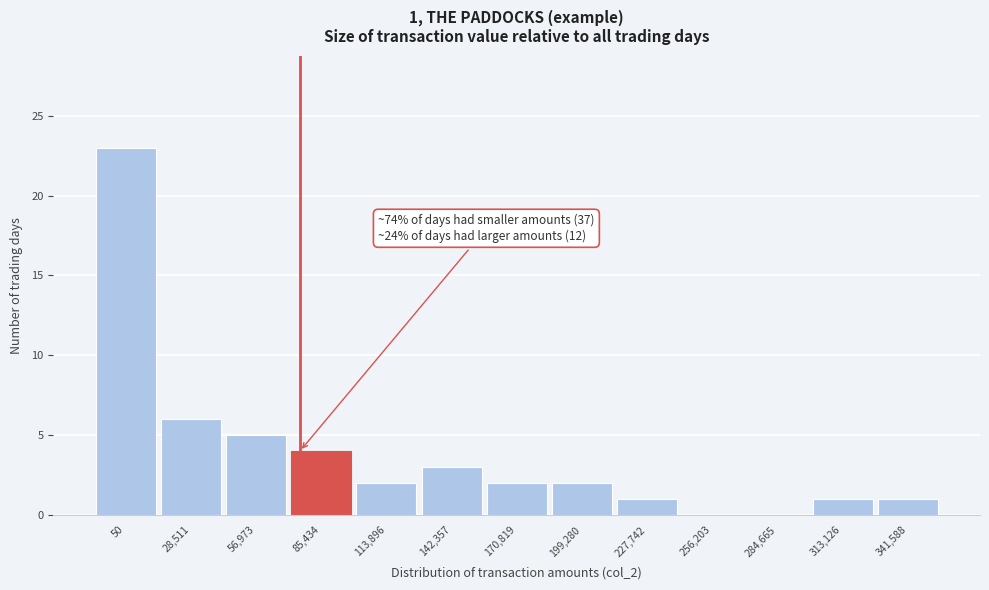

Reading left to right, transcribe all the data shown in this chart.

50=23	28,511=6	56,973=5	85,434=4	113,896=2	142,357=3	170,819=2	199,280=2	227,742=1	256,203=0	284,665=0	313,126=1	341,588=1